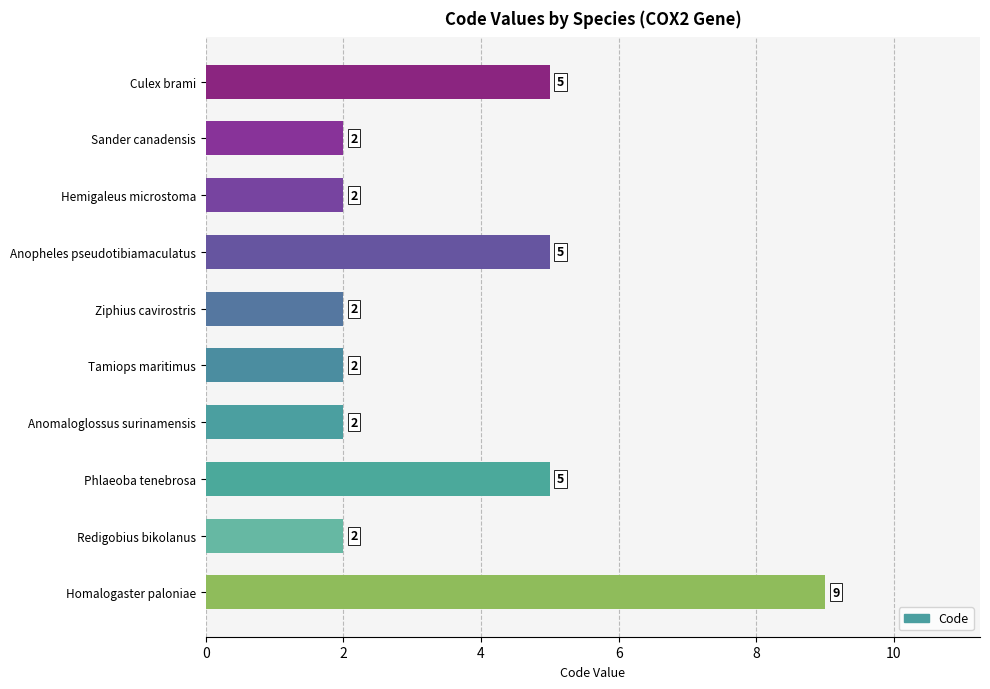

Reading top to bottom, extract all data points from this chart.

Culex brami=5	Sander canadensis=2	Hemigaleus microstoma=2	Anopheles pseudotibiamaculatus=5	Ziphius cavirostris=2	Tamiops maritimus=2	Anomaloglossus surinamensis=2	Phlaeoba tenebrosa=5	Redigobius bikolanus=2	Homalogaster paloniae=9